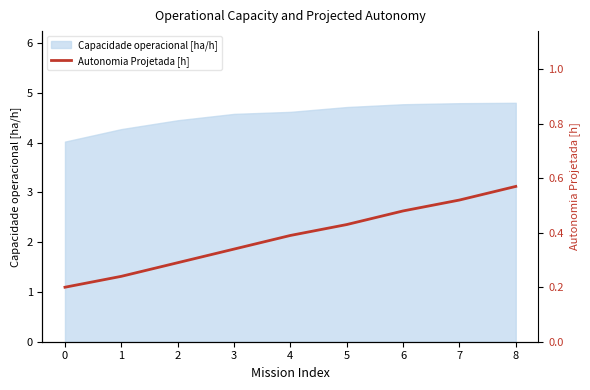

How many values are between 0 and 1?

9